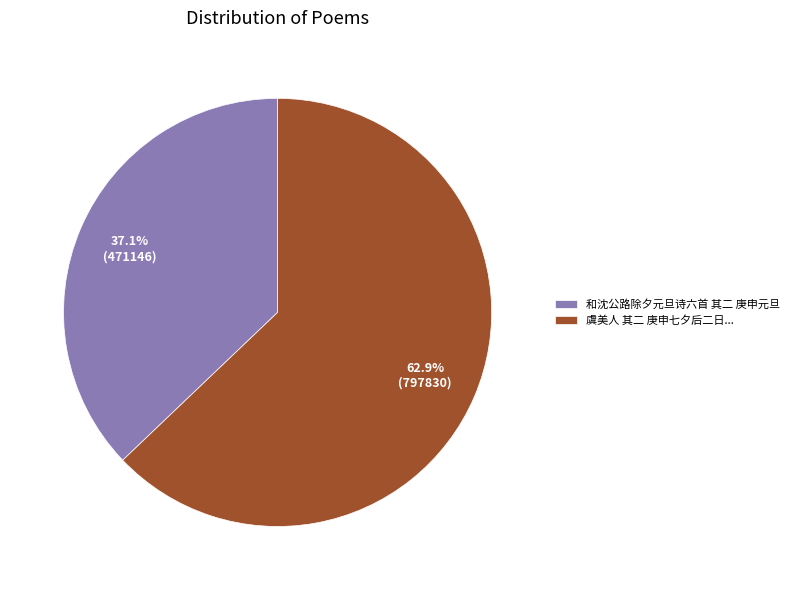

Which category has the biggest portion of the pie?

虞美人 其二 庚申七夕后二日...